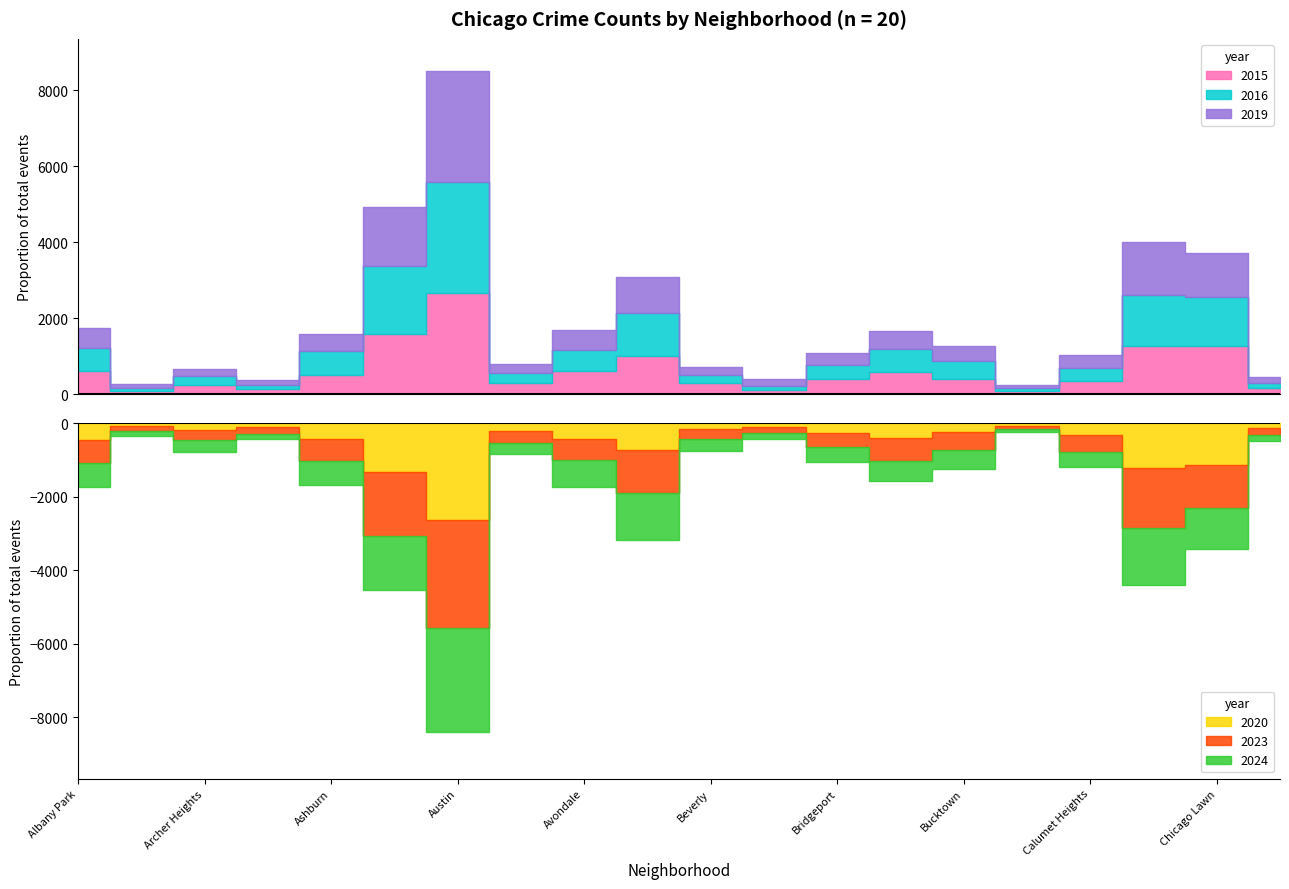

What is the sum of all 2016 values?

13393